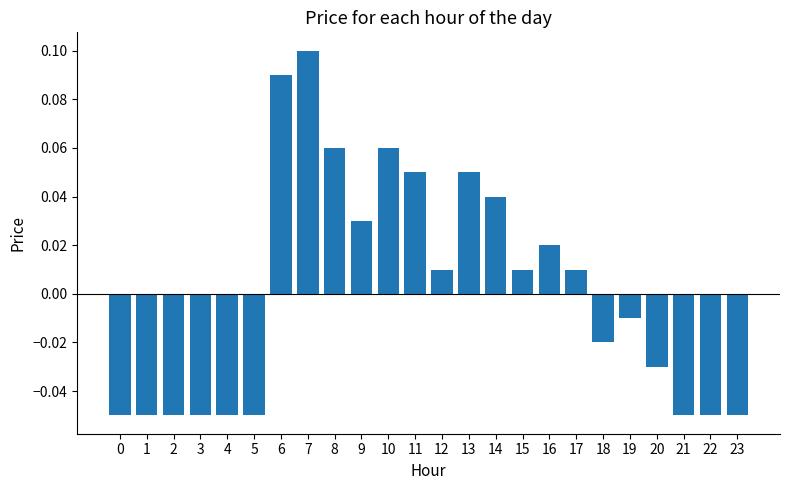

How many categories are shown in the chart?

24